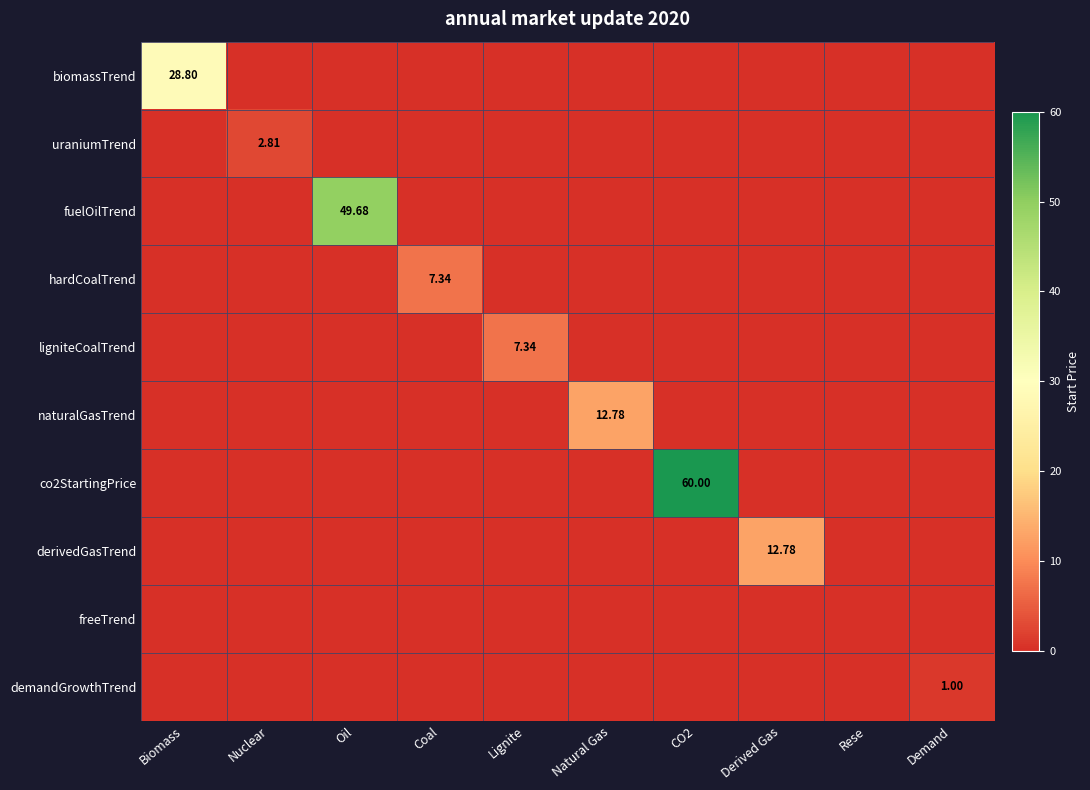

The value of naturalGasTrend at Derived Gas is 8.6. True or false?

False